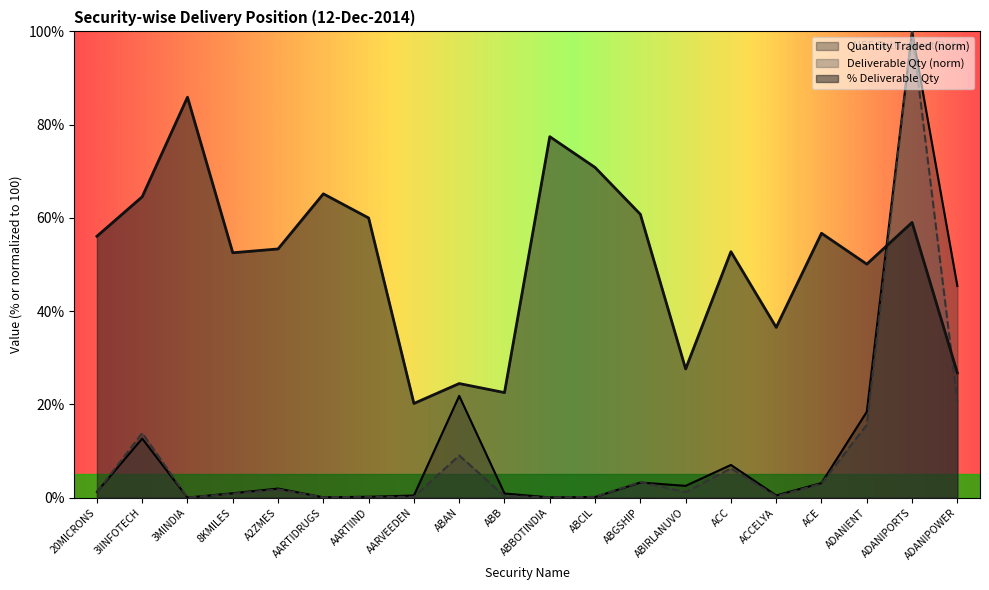

Which has a higher value, ABCIL or ACC?

ACC